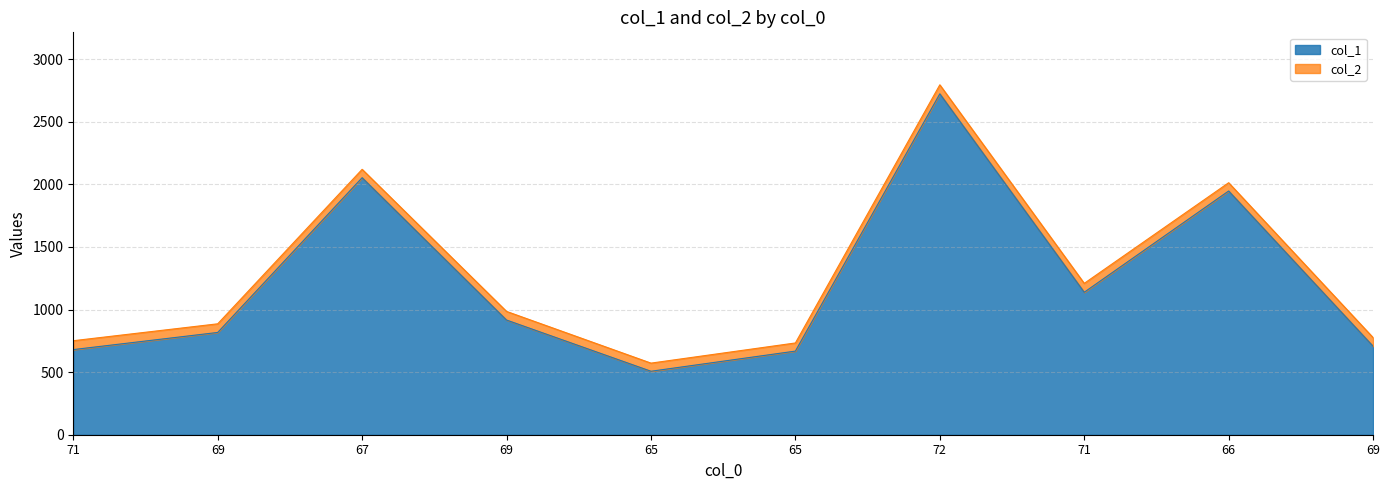

At which category does the data reach its first local valley?

65